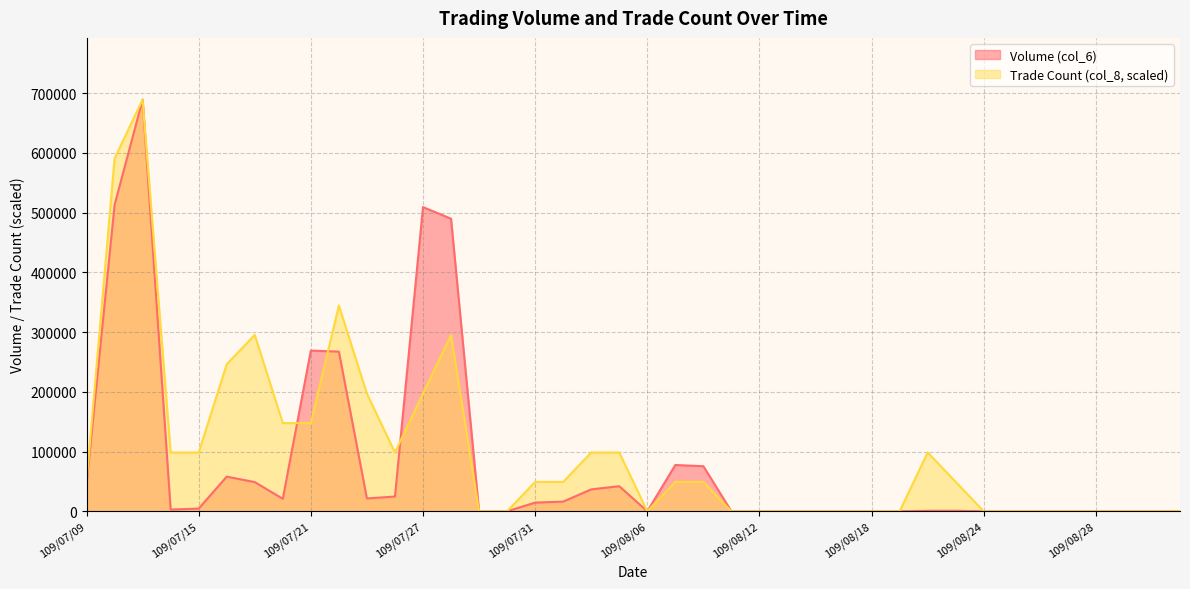

Reading right to left, what are all the values shown in this chart?

Volume (col_6): 109/09/02=0.0	109/09/01=0.0	109/08/31=0.0	109/08/28=0.0	109/08/27=0.0	109/08/26=0.0	109/08/25=0.0	109/08/24=0.0	109/08/21=940.0	109/08/20=860.0	109/08/19=0.0	109/08/18=0.0	109/08/17=0.0	109/08/14=0.0	109/08/13=0.0	109/08/12=0.0	109/08/11=0.0	109/08/10=75480.0	109/08/07=77520.0	109/08/06=0.0	109/08/05=42010.0	109/08/04=36720.0	109/08/03=16200.0	109/07/31=14550.0	109/07/30=0.0	109/07/29=0.0	109/07/28=489880.0	109/07/27=509320.0	109/07/24=24700.0	109/07/23=21520.0	109/07/22=267360.0	109/07/21=269080.0	109/07/20=20920.0	109/07/17=48910.0	109/07/16=58000.0	109/07/15=4540.0	109/07/14=2950.0	109/07/13=689200.0	109/07/10=512840.0	109/07/09=45750.0
Trade Count (col_8): 109/09/02=0.0	109/09/01=0.0	109/08/31=0.0	109/08/28=0.0	109/08/27=0.0	109/08/26=0.0	109/08/25=0.0	109/08/24=0.0	109/08/21=49228.6	109/08/20=98457.1	109/08/19=0.0	109/08/18=0.0	109/08/17=0.0	109/08/14=0.0	109/08/13=0.0	109/08/12=0.0	109/08/11=0.0	109/08/10=49228.6	109/08/07=49228.6	109/08/06=0.0	109/08/05=98457.1	109/08/04=98457.1	109/08/03=49228.6	109/07/31=49228.6	109/07/30=0.0	109/07/29=0.0	109/07/28=295371.4	109/07/27=196914.3	109/07/24=98457.1	109/07/23=196914.3	109/07/22=344600.0	109/07/21=147685.7	109/07/20=147685.7	109/07/17=295371.4	109/07/16=246142.9	109/07/15=98457.1	109/07/14=98457.1	109/07/13=689200.0	109/07/10=590742.9	109/07/09=49228.6